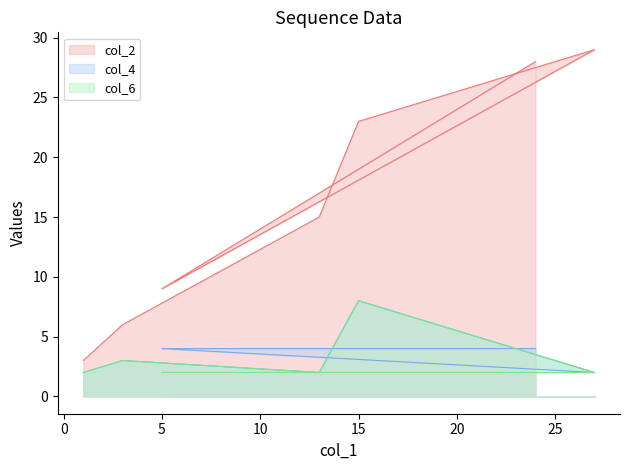

Count the col_6 values in the range 2 to 3.

7